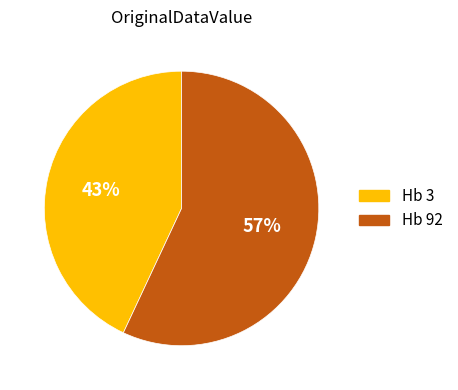

What percentage is the Hb 92 slice, to the nearest percent?

57%